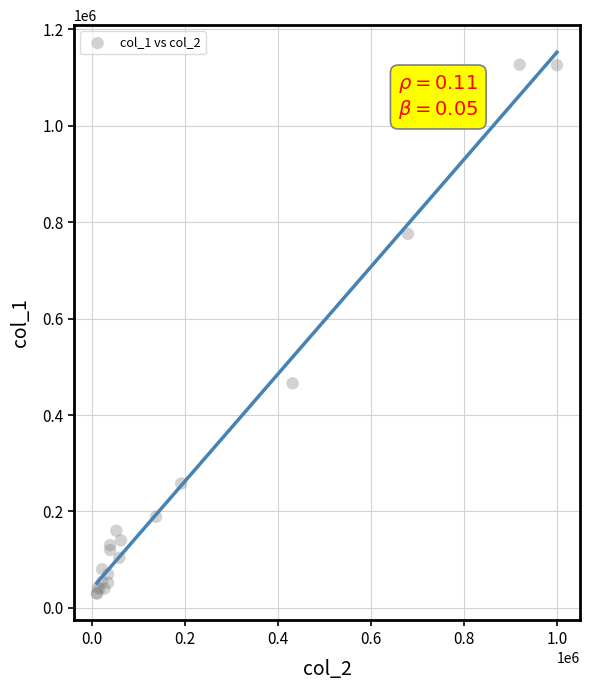

What Y value in the scatter plot is closest to 578500?

466000